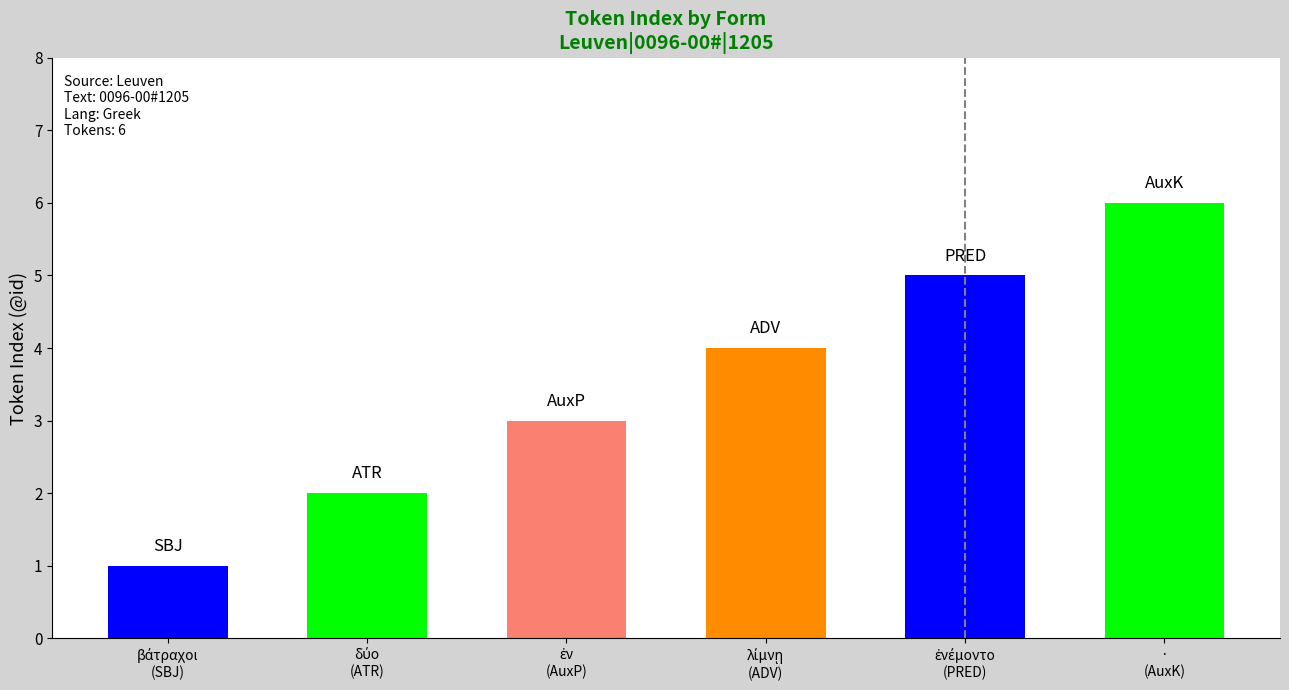

Is it true that the value at δύο is 1?

False